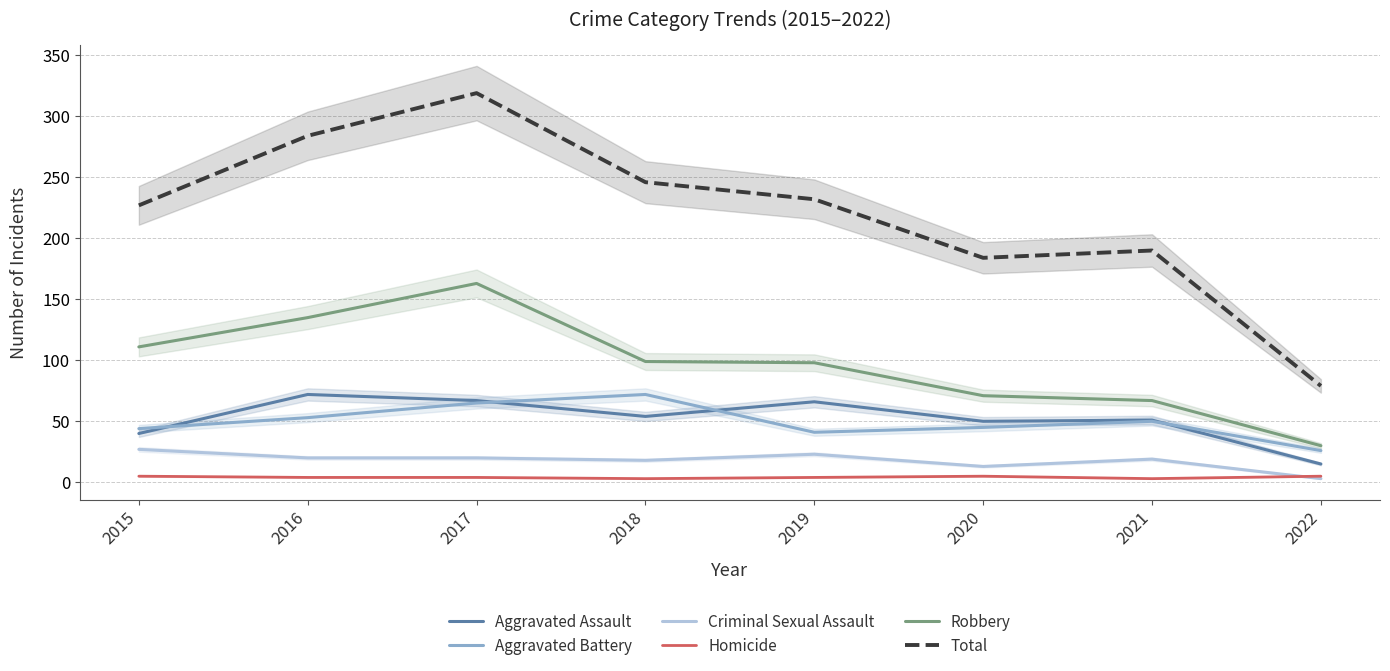

Which series changed the most between 2020 and 2021?

Criminal Sexual Assault